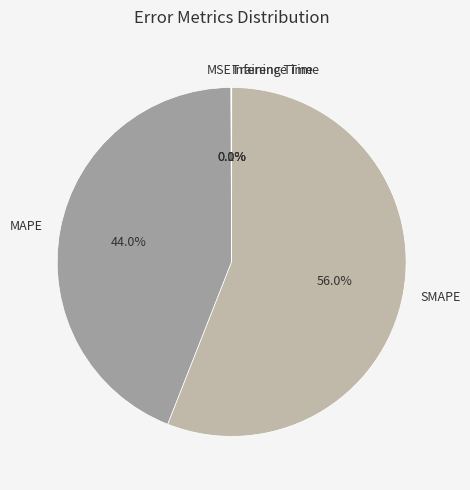

Which has a higher value, SMAPE or MAPE?

SMAPE